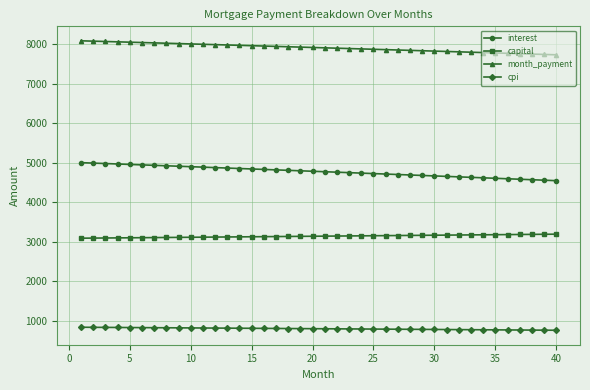

True or false: cpi and month_payment intersect in this chart.

False